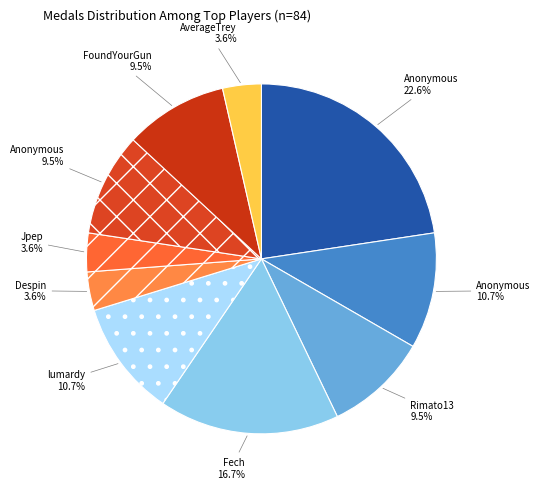

Rank the categories by value from lowest to highest.

Despin, Jpep, AverageTrey, Rimato13, Anonymous 5, FoundYourGun, Anonymous 4, lumardy, Fech, Anonymous 3